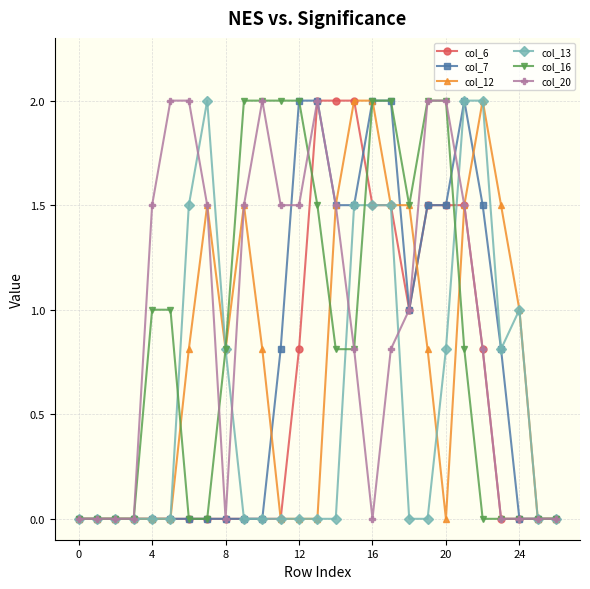

How many lines are shown in the chart?

6